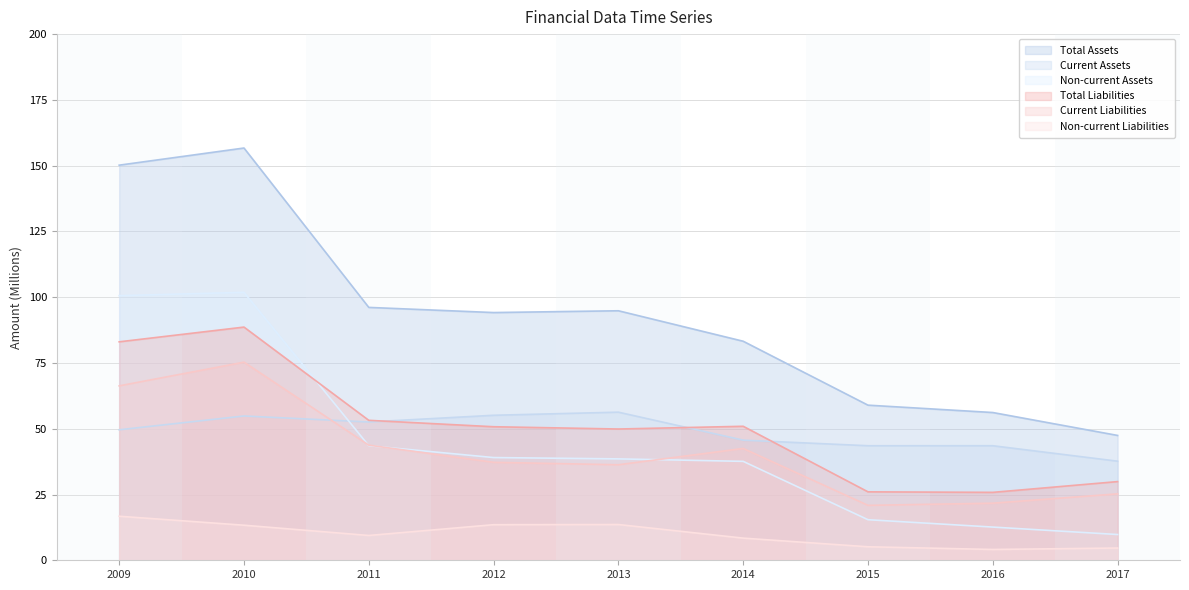

Is the value of Current Assets at 2014 greater than the value of Total Assets at 2011?

No